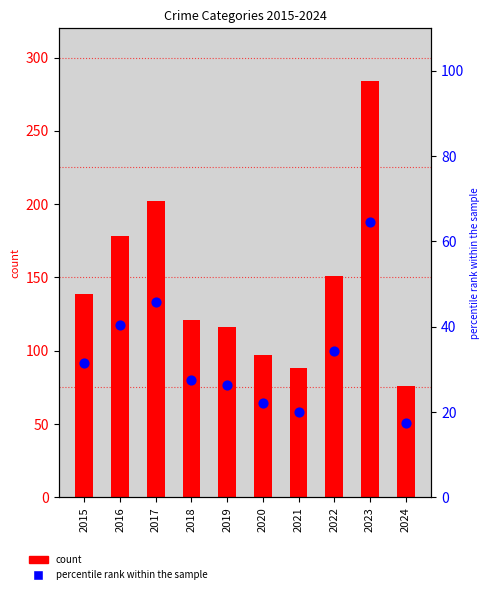

What is the total value across all series at 2019?

142.4